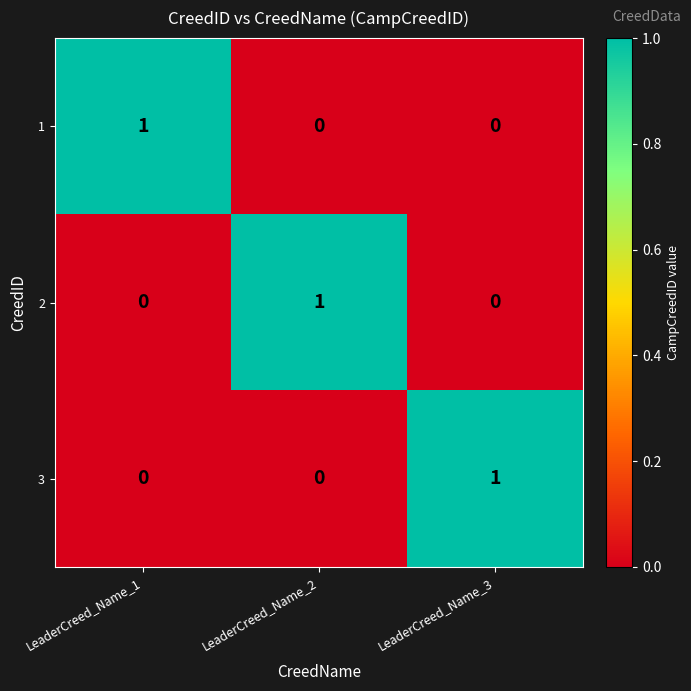

Count the 2 values in the range 0 to 1.

3